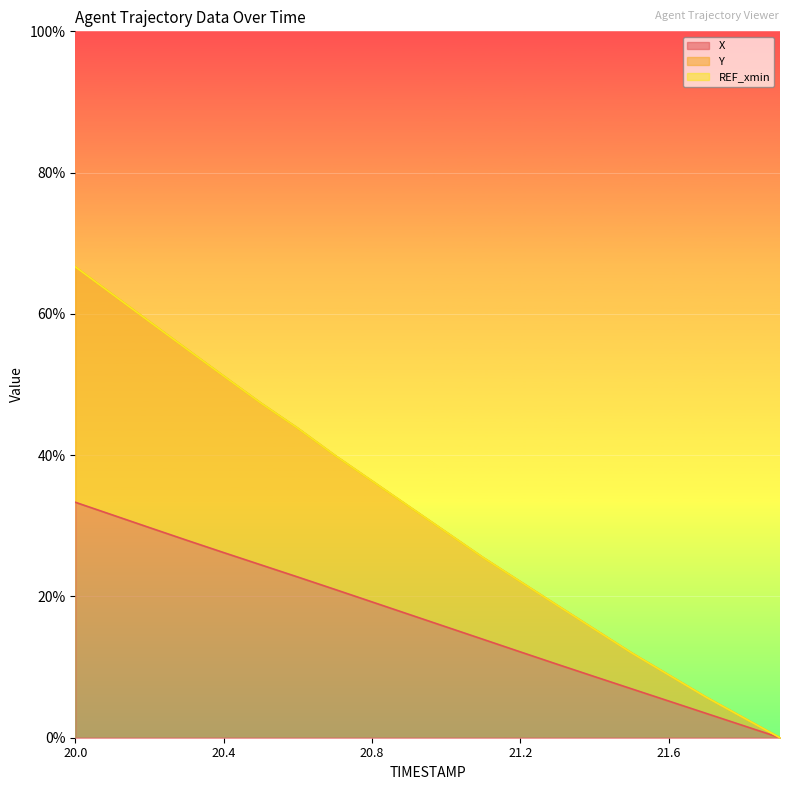

True or false: Y and X cross at least once.

False